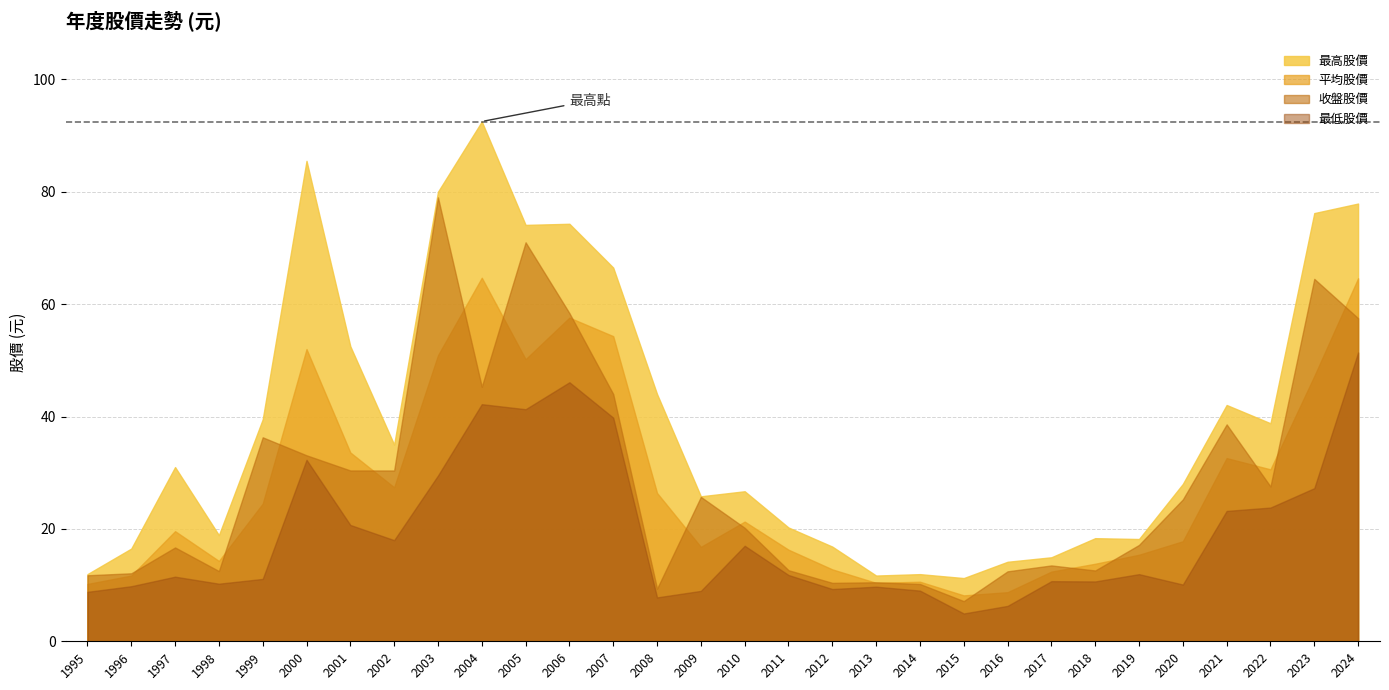

What is the value of the 收盤股價 point at the 8th from the left?

30.4